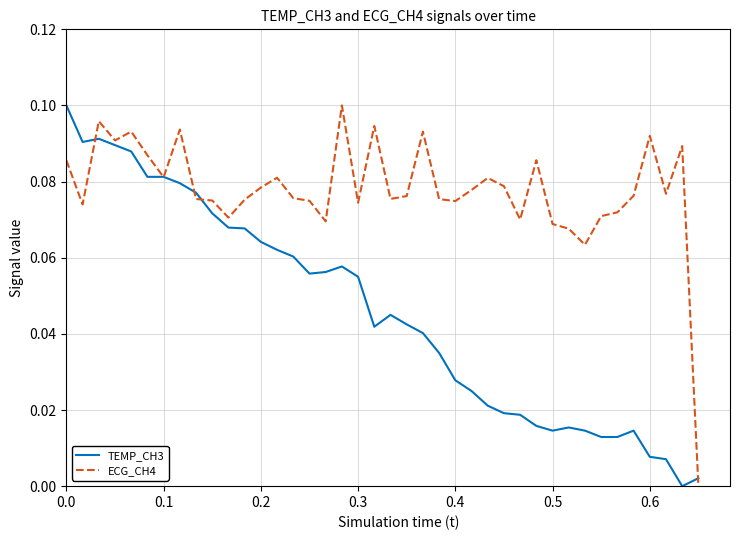

List the series in order of their overall mean, highest first.

ECG_CH4, TEMP_CH3